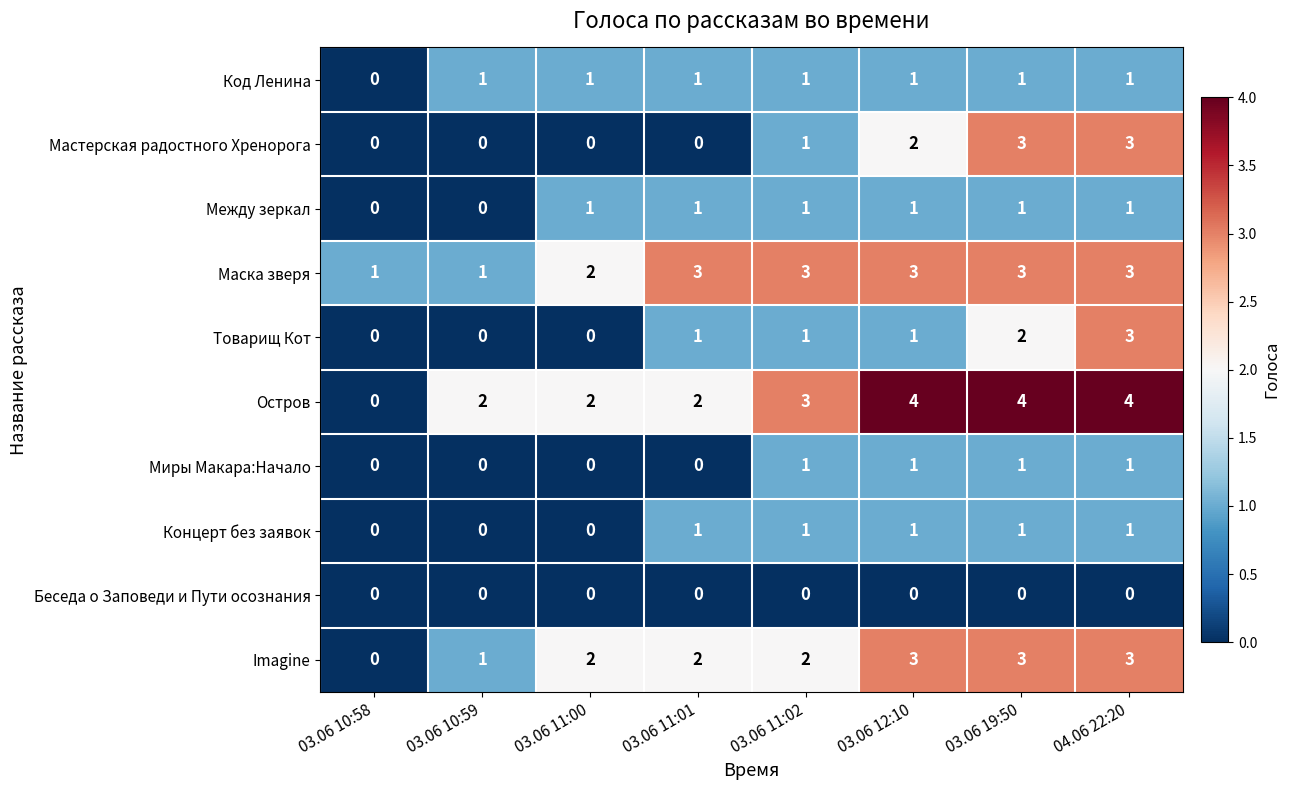

At which label is Мастерская радостного Хренорога closest to 1?

03.06 11:02